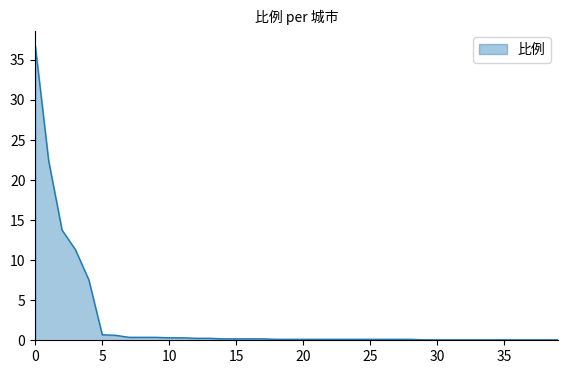

What is the difference between the maximum and minimum values?

36.8